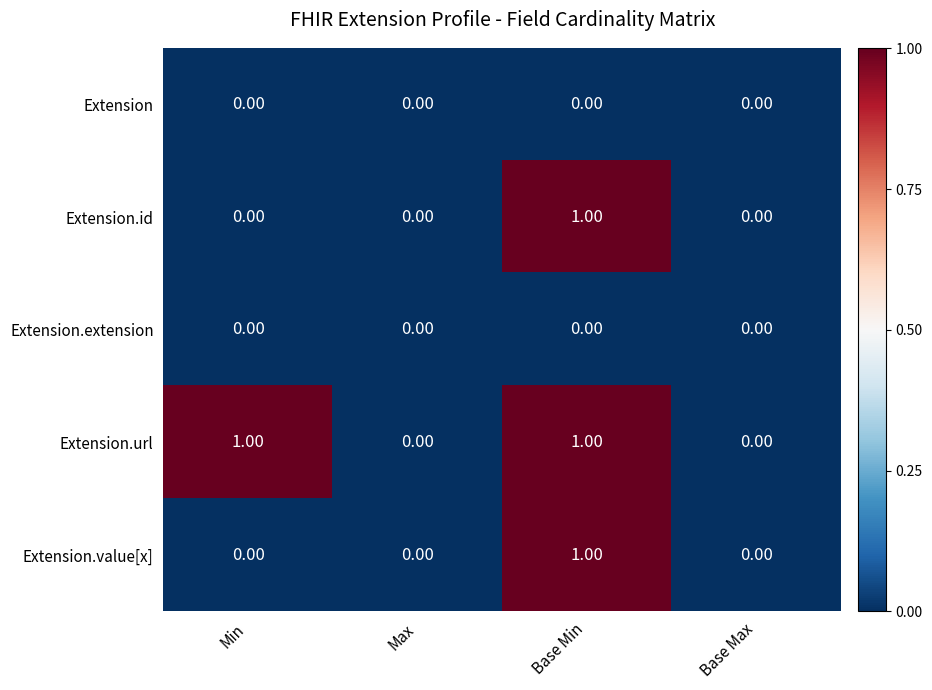

How many series are shown in this chart?

5